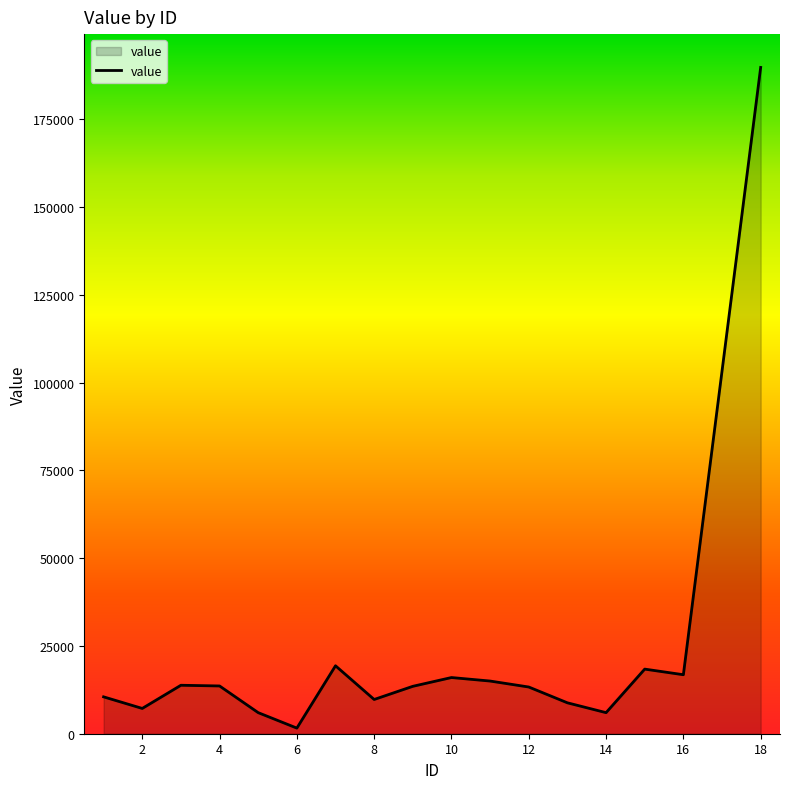

How many interior local peaks (higher than both neighbors) does the data have?

4